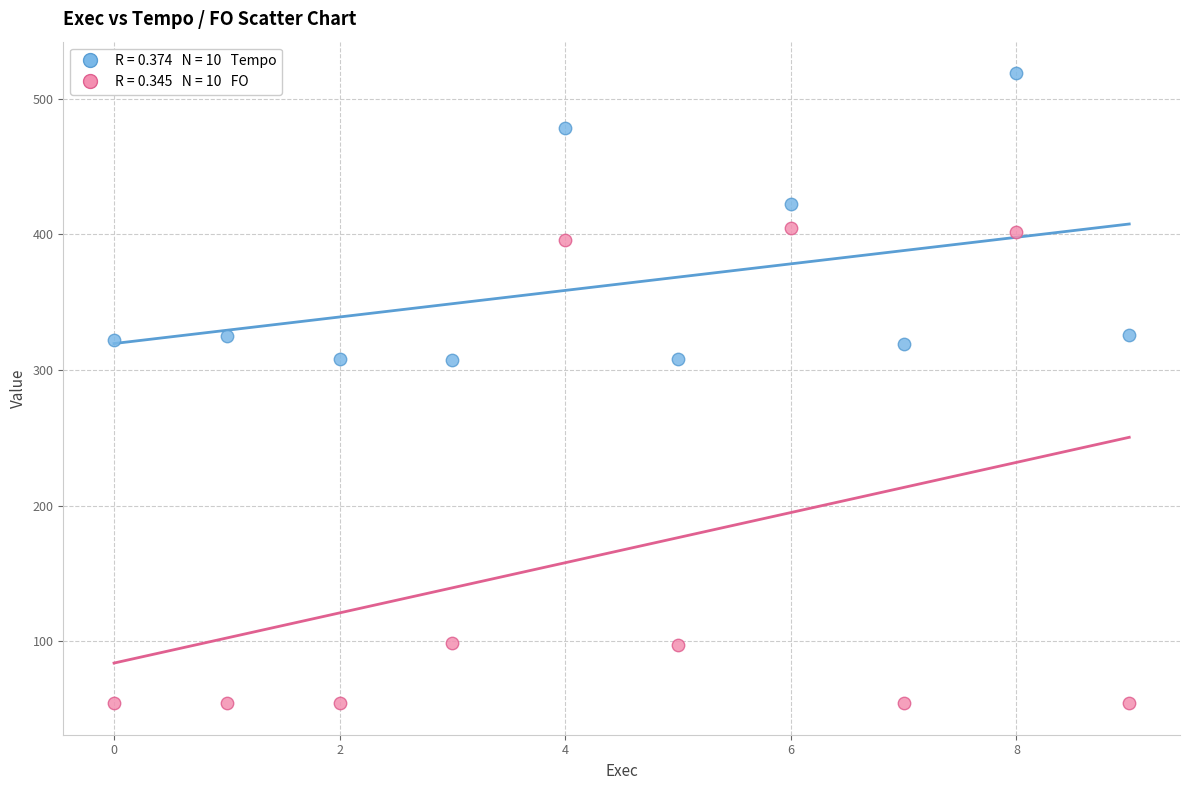

Across all data points, what is the range of Y values (max minus min)?

464.6